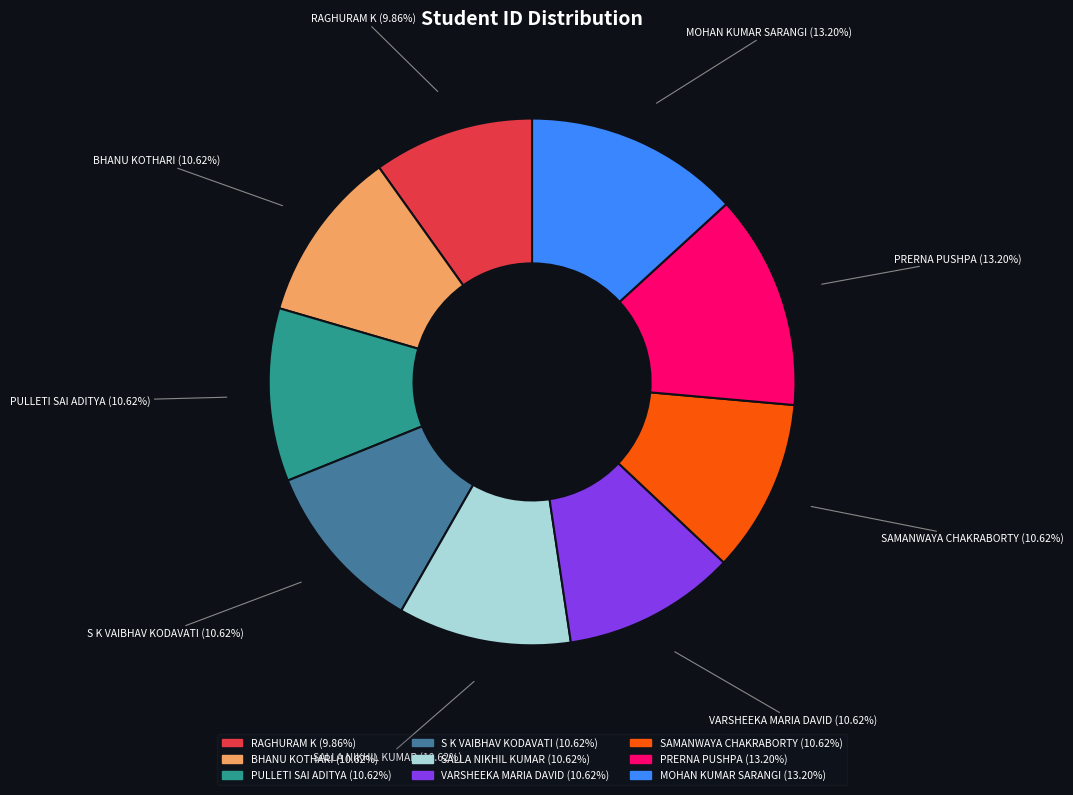

Approximately how many times larger is the value at VARSHEEKA MARIA DAVID compared to PRERNA PUSHPA?

0.8